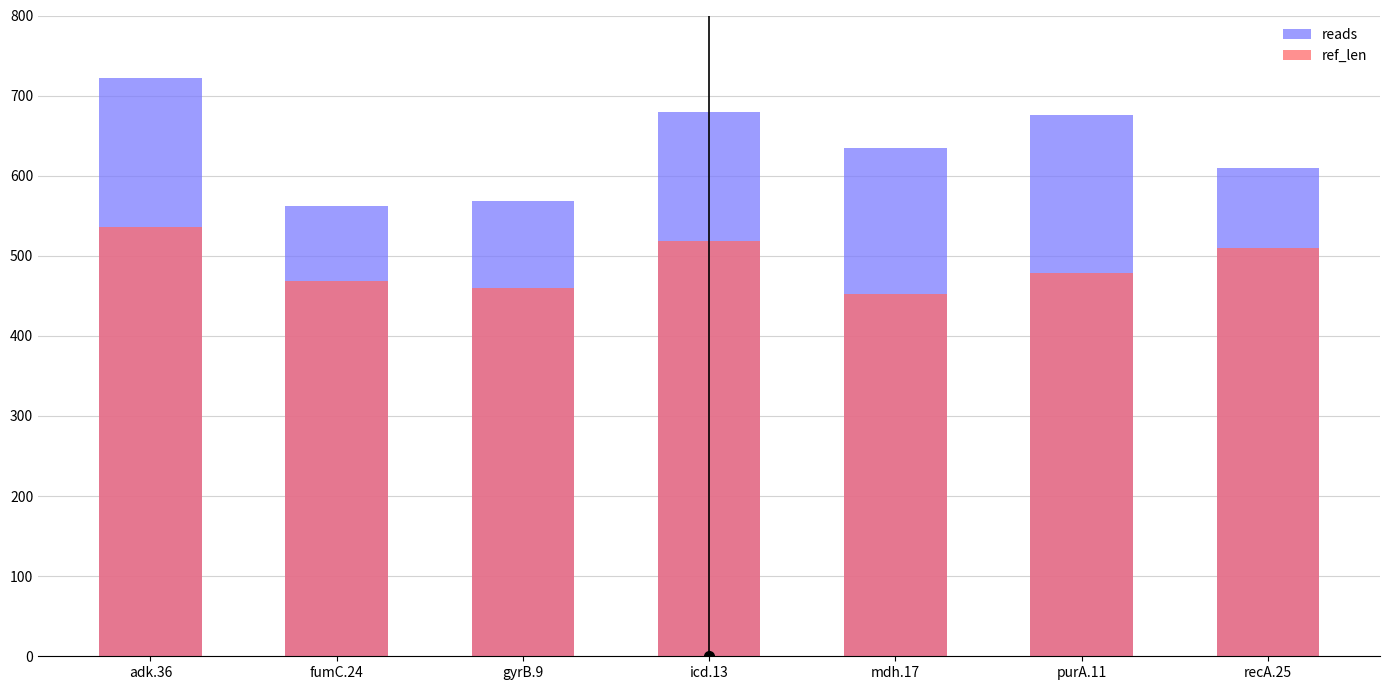

Where does the reads series first go above 634?

adk.36